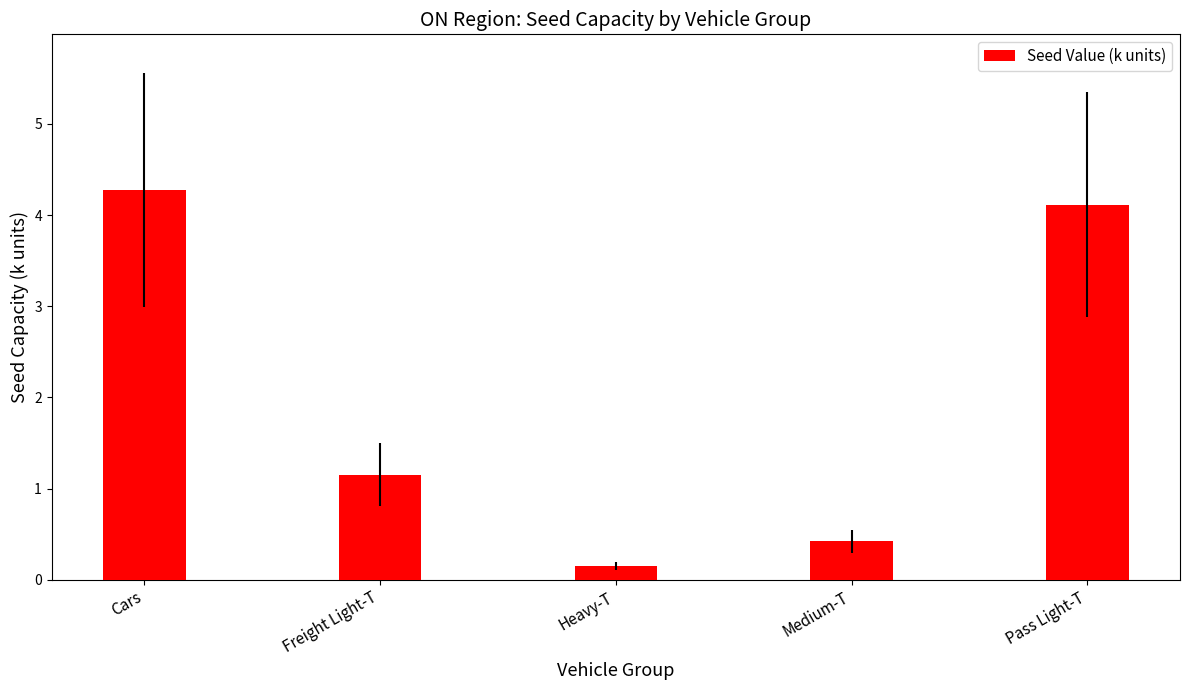

At which label does the data first exceed 1?

Cars